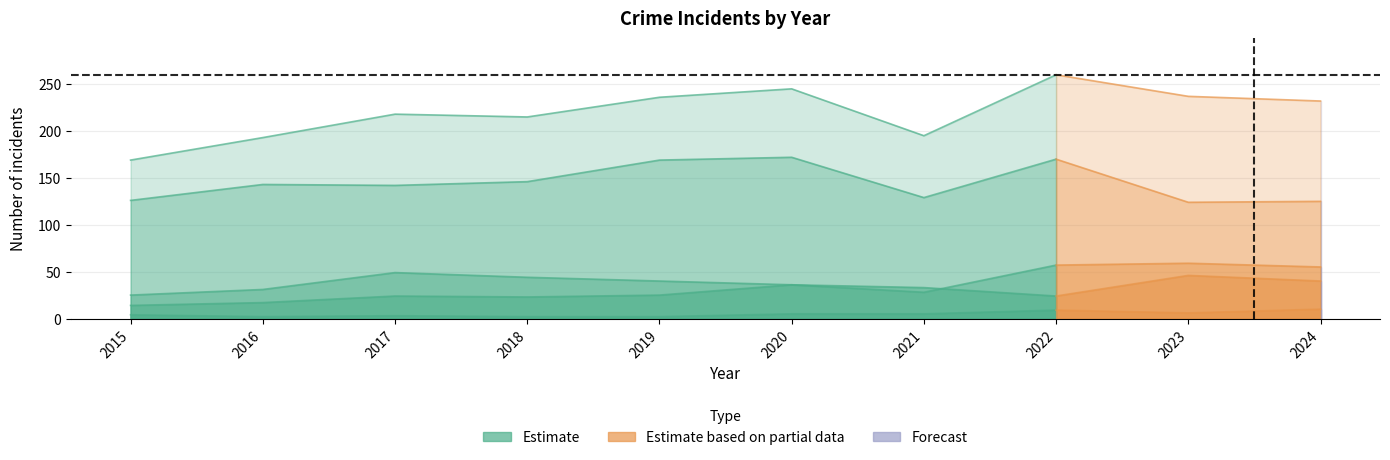

True or false: Robbery has a value of 169 at 2019.

True